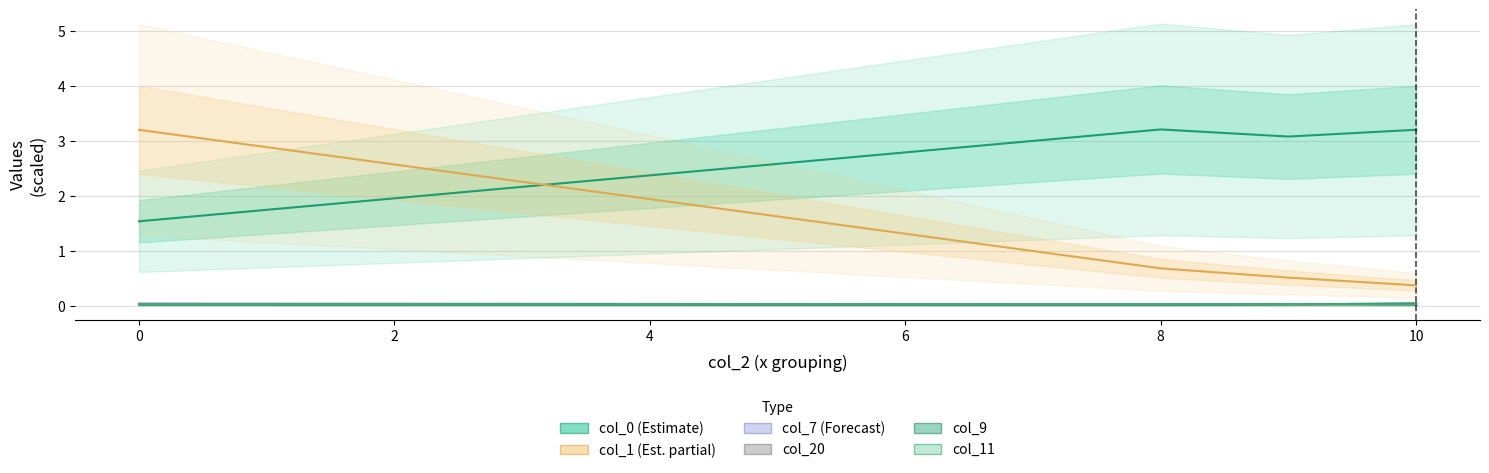

Reading left to right, extract all data points from this chart.

col_0 (Estimate): 1.5	3.2	3.1	3.2
col_1 (Est. partial): 3.2	0.7	0.5	0.4
col_7 (Forecast): 0.0	0.0	0.0	0.0
col_20: 0.0	0.0	0.0	0.0
col_9: 0.0	0.0	0.0	0.0
col_11: 0.0	0.0	0.0	0.0